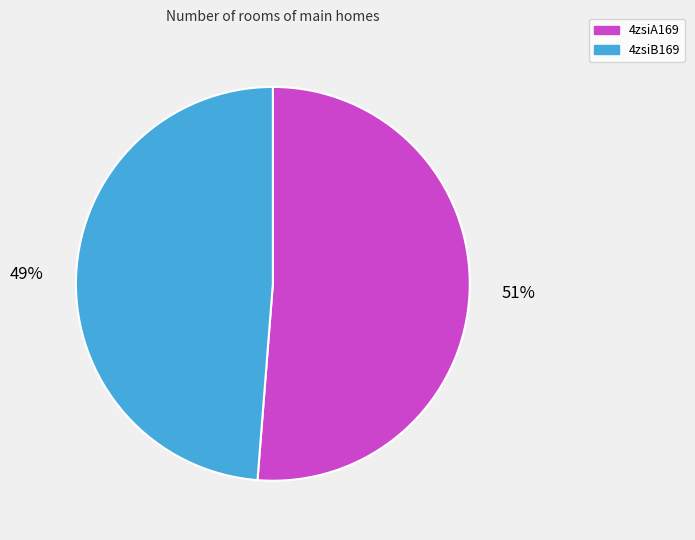

Which has a higher value, 4zsiB169 or 4zsiA169?

4zsiA169